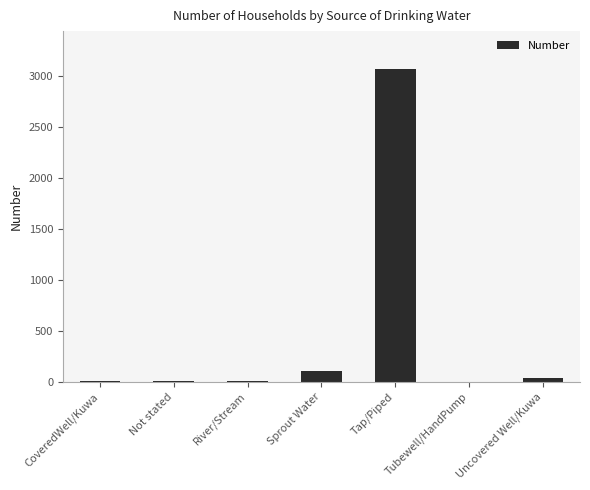

The value at Sprout Water is 102. True or false?

True